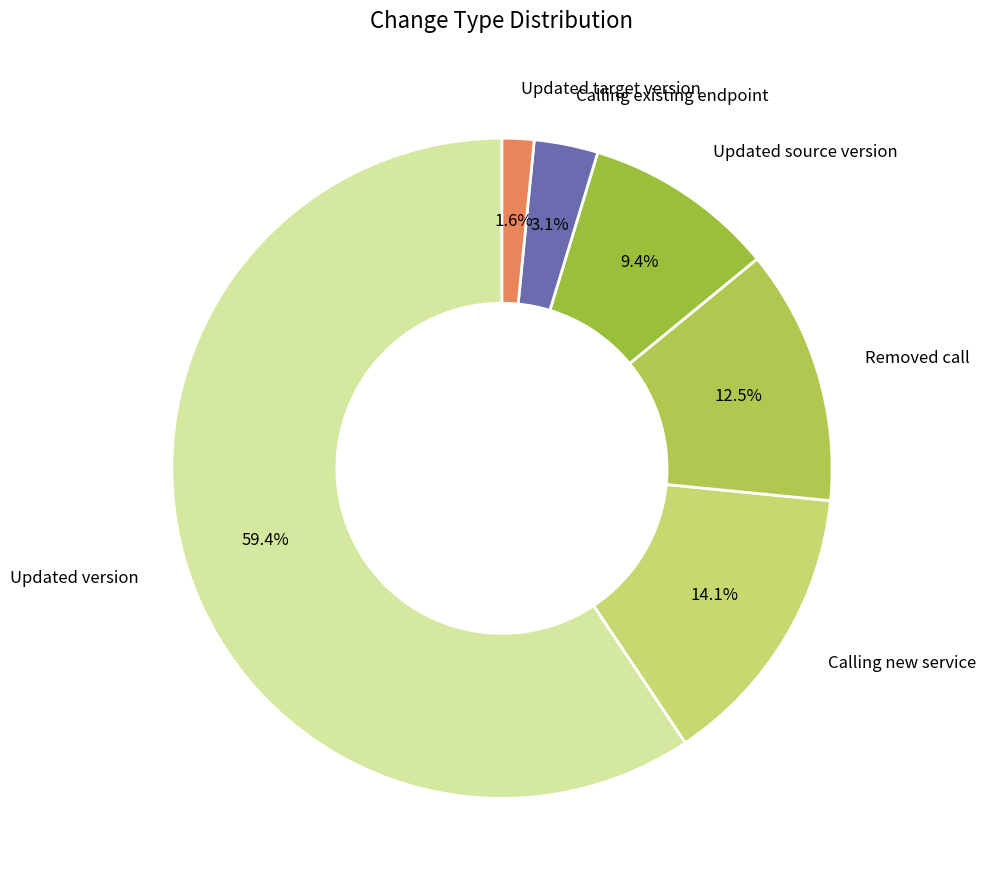

Approximately how many times larger is the value at Updated version compared to Updated source version?

6.3